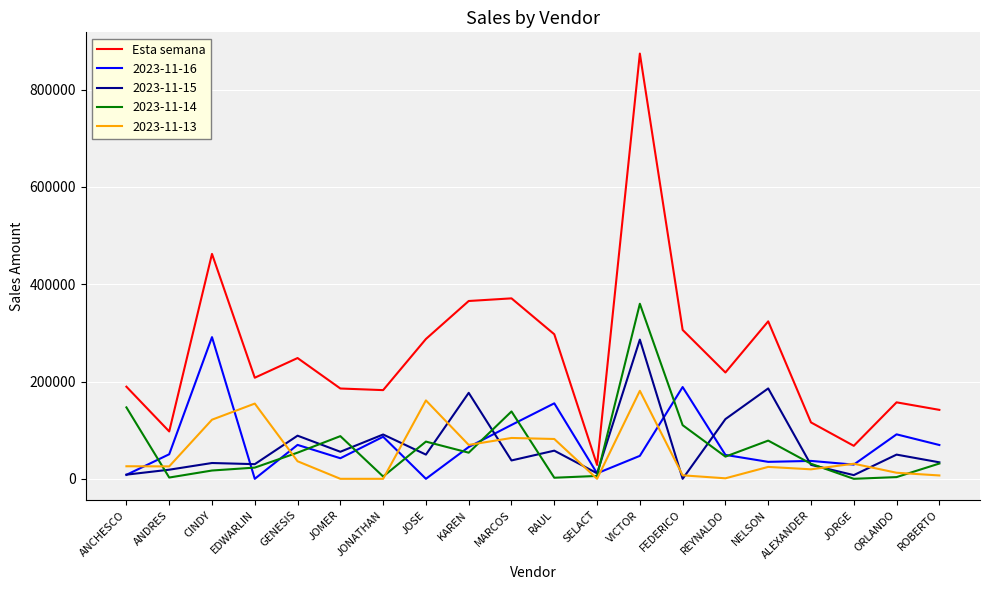

Does the chart display data point markers on the line(s)?

No